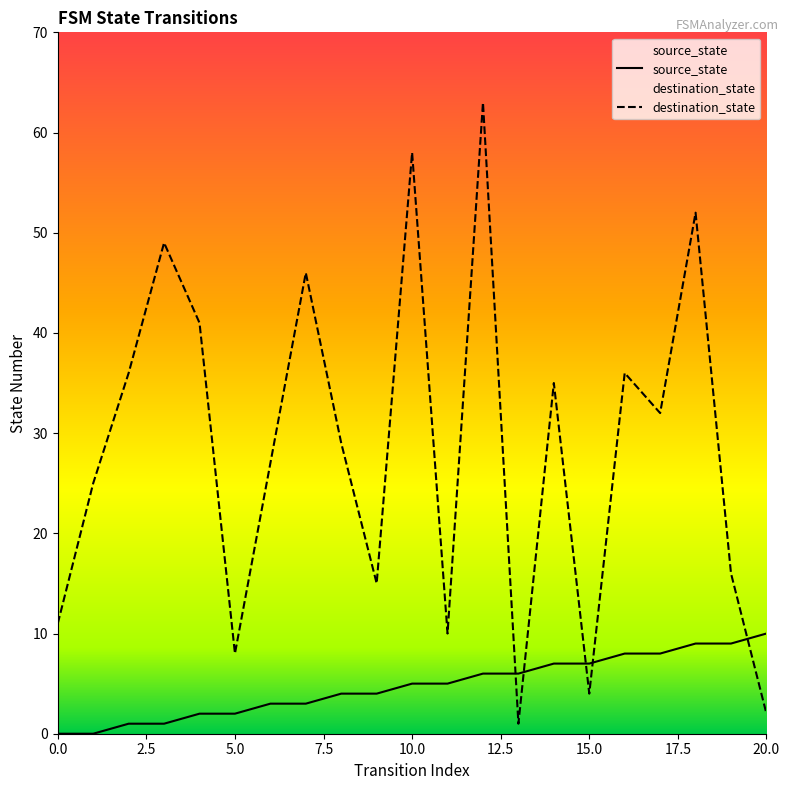

True or false: source_state has more than 2 interior local peaks.

False